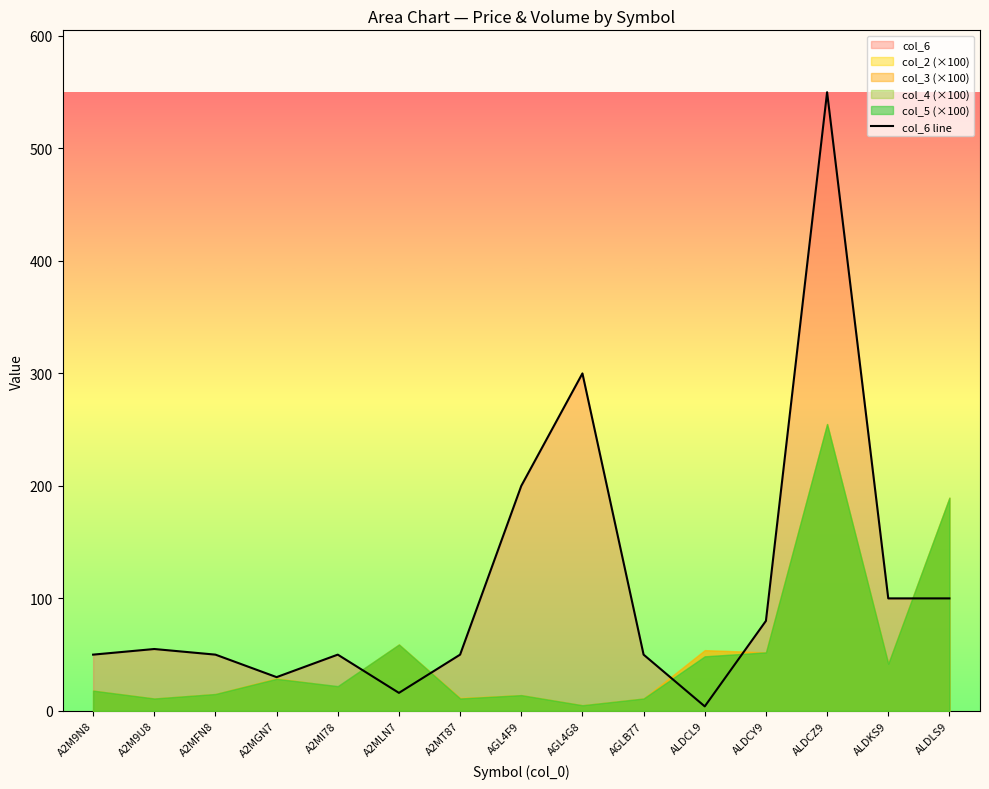

True or false: the data has more than 2 interior local peaks.

True